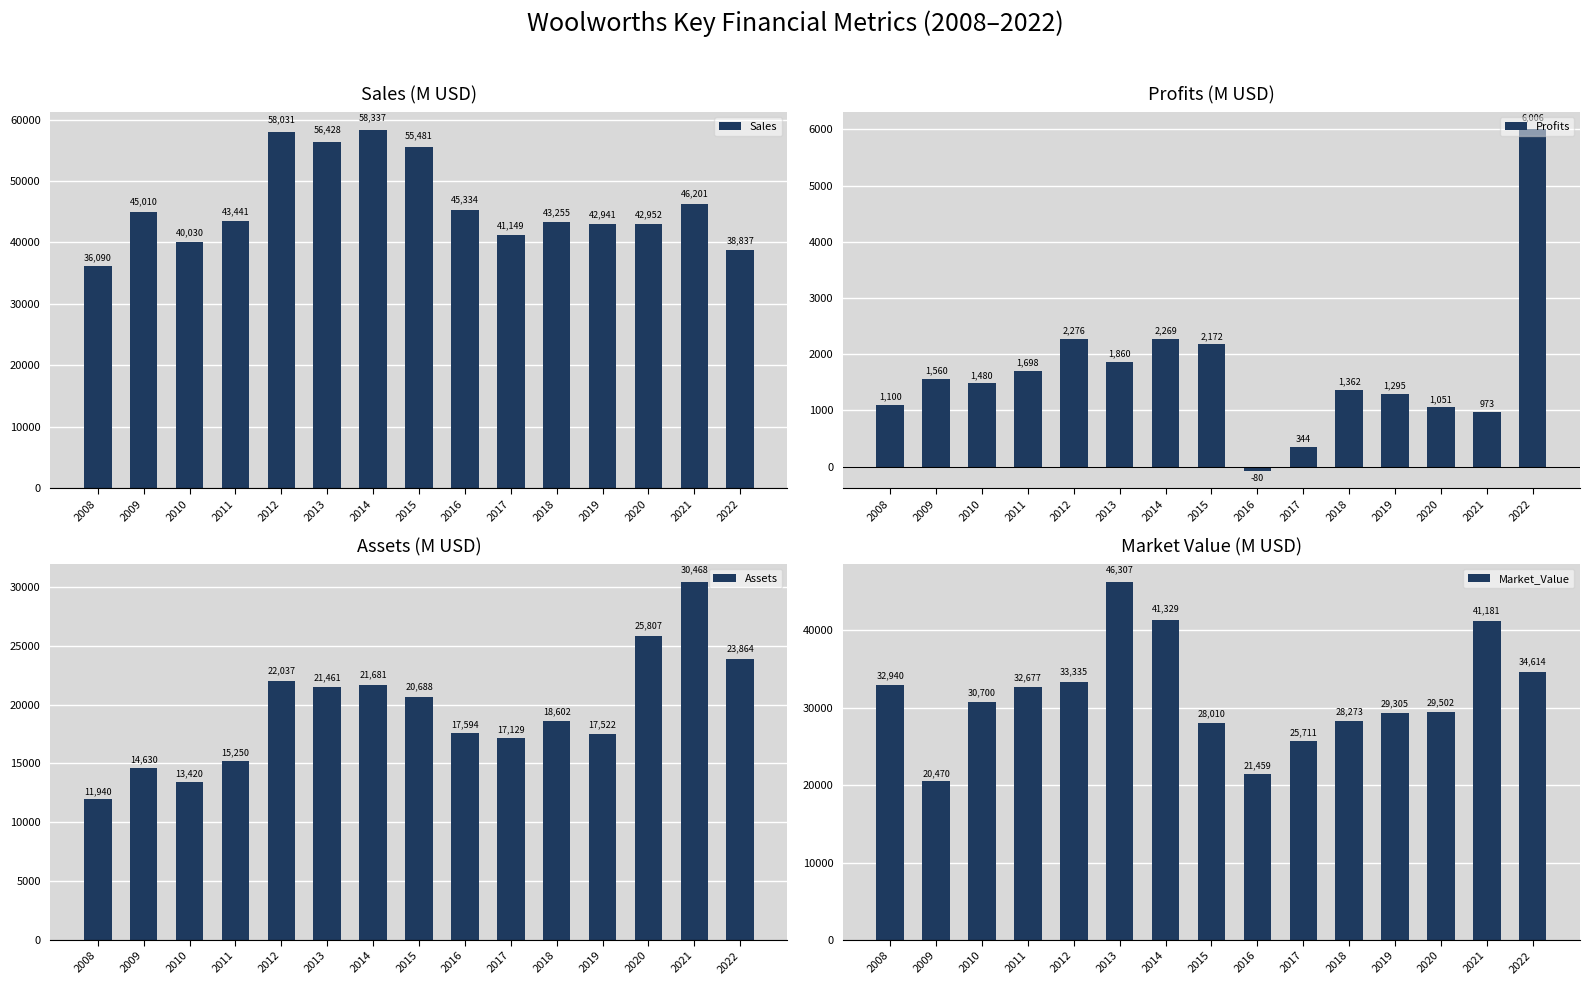

Reading right to left, extract all data points from this chart.

Sales: 2022=38837.0	2021=46201.0	2020=42952.0	2019=42941.0	2018=43255.0	2017=41149.0	2016=45334.0	2015=55481.0	2014=58337.0	2013=56428.0	2012=58031.0	2011=43441.0	2010=40030.0	2009=45010.0	2008=36090.0
Profits: 2022=6006.1	2021=972.8	2020=1051.4	2019=1295.0	2018=1362.3	2017=344.3	2016=-80.4	2015=2172.5	2014=2269.0	2013=1859.5	2012=2276.5	2011=1698.2	2010=1480.0	2009=1560.0	2008=1100.0
Assets: 2022=23864.0	2021=30468.0	2020=25807.0	2019=17522.0	2018=18602.0	2017=17129.0	2016=17594.0	2015=20688.0	2014=21681.0	2013=21461.0	2012=22037.0	2011=15250.0	2010=13420.0	2009=14630.0	2008=11940.0
Market_Value: 2022=34614.0	2021=41181.0	2020=29502.0	2019=29305.0	2018=28273.0	2017=25711.0	2016=21459.0	2015=28010.0	2014=41329.0	2013=46307.0	2012=33335.0	2011=32677.0	2010=30700.0	2009=20470.0	2008=32940.0